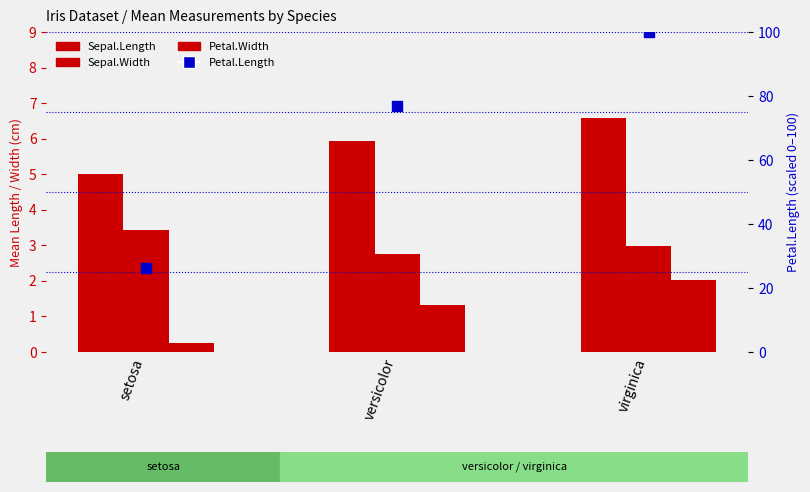

Which series reaches the maximum Y coordinate?

Petal.Length